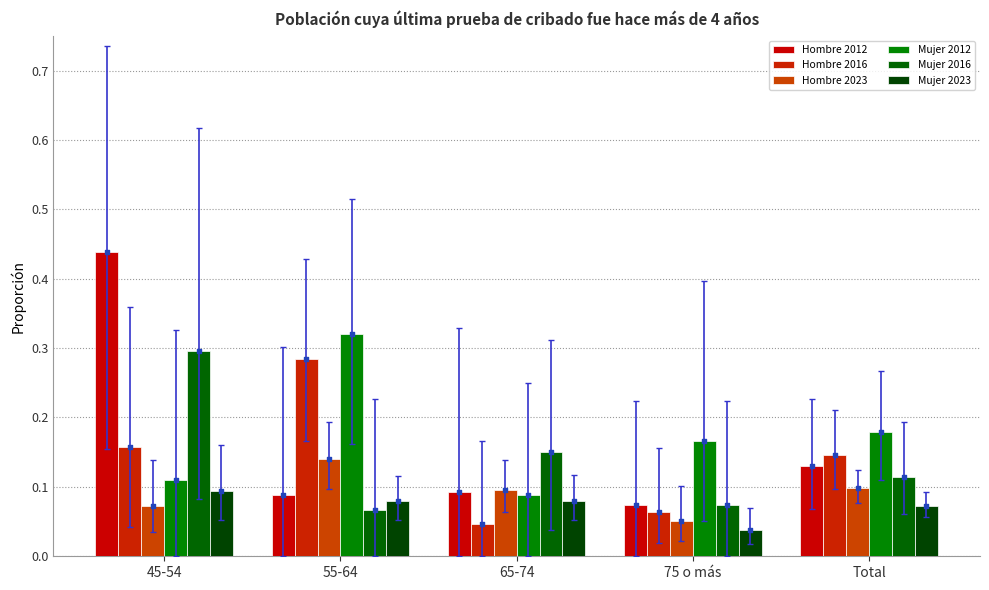

Which series has the largest total across all categories?

Mujer 2012